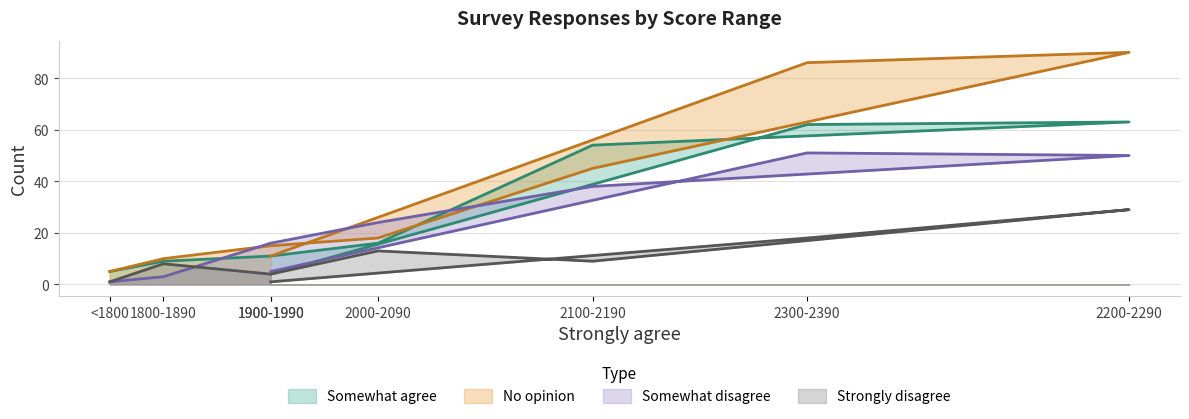

How many data points in No opinion are less than 18?

4